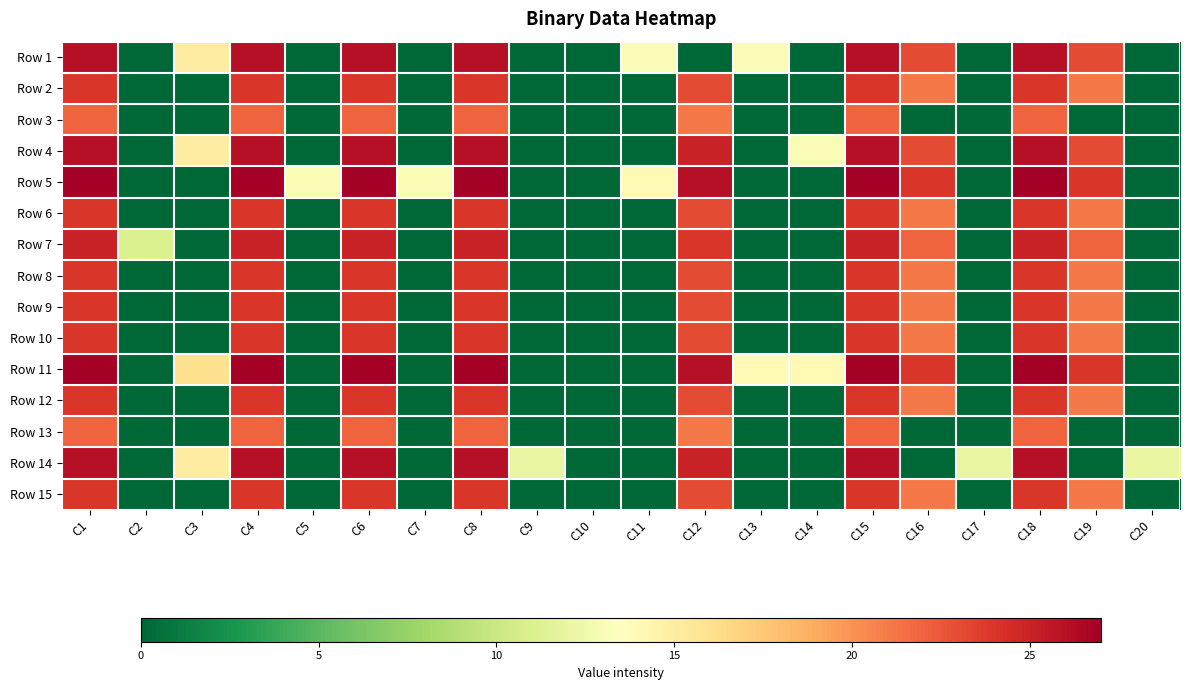

Rank the series by their maximum value, from lowest to highest.

Row 3, Row 13, Row 2, Row 6, Row 8, Row 9, Row 10, Row 12, Row 15, Row 7, Row 1, Row 4, Row 14, Row 5, Row 11